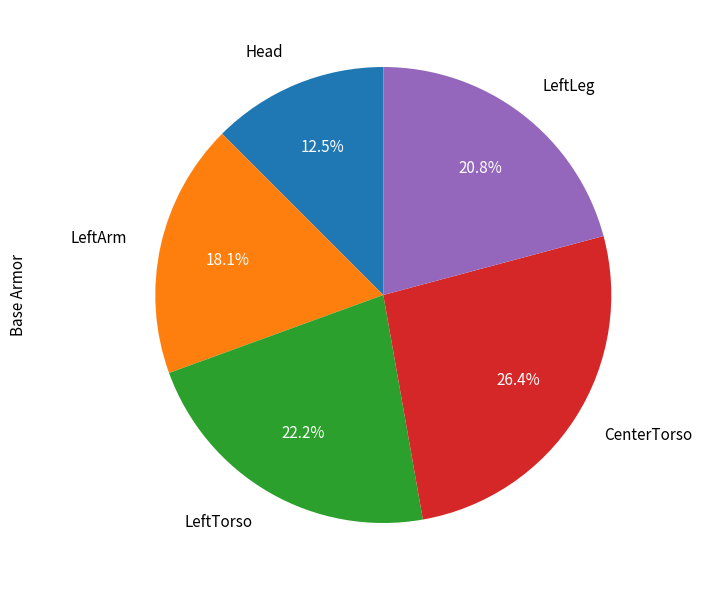

How many segments does this pie chart have?

5